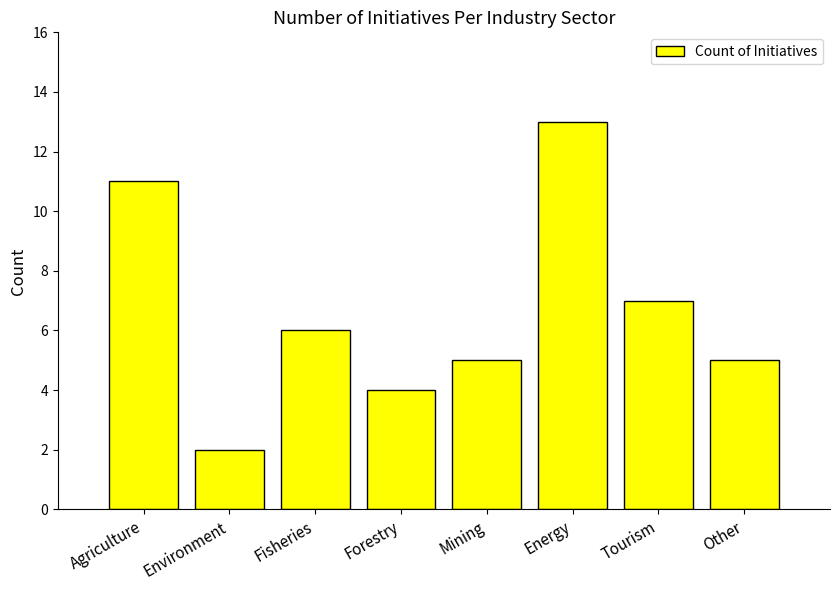

What is the greatest value displayed?

13